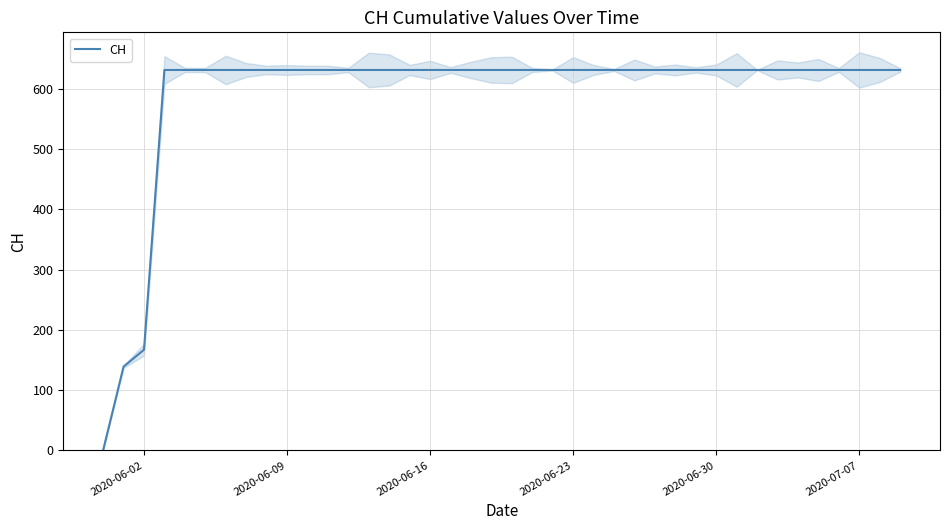

At which label is CH closest to 315?

2020-06-02